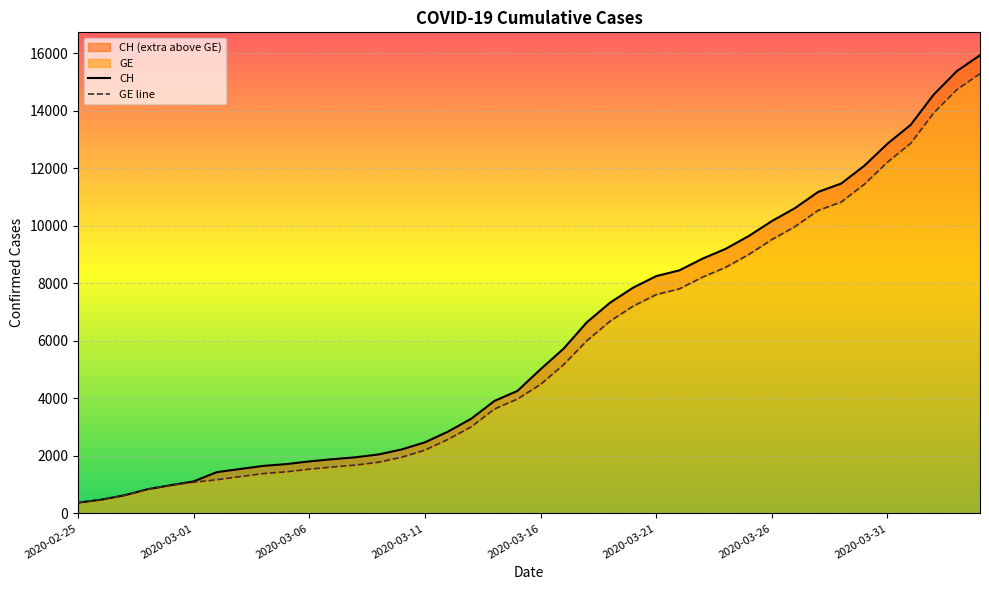

The value of CH at 2020-02-27 is 230. True or false?

False